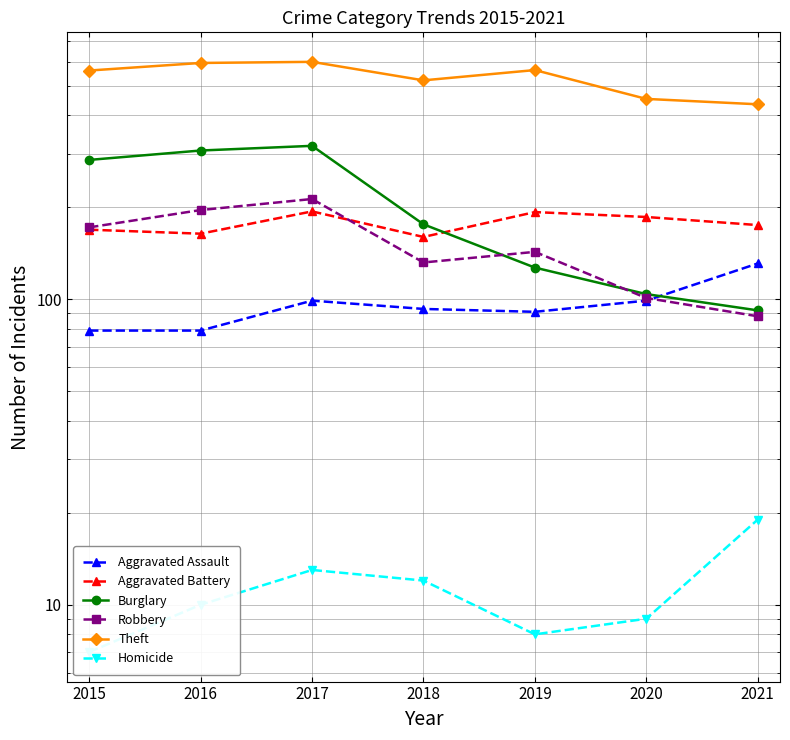

How many data points does each series have?

7